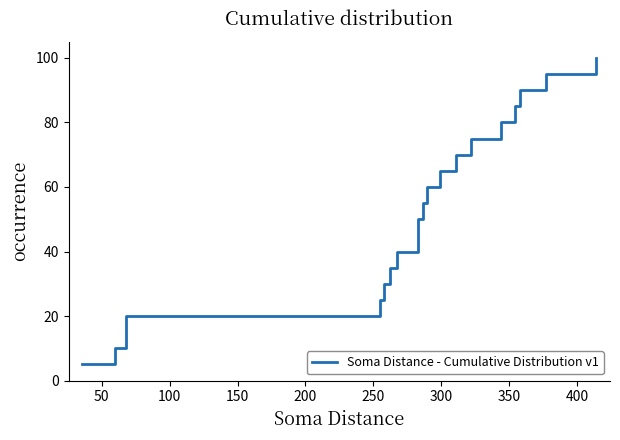

Count the number of categories in the chart.

20